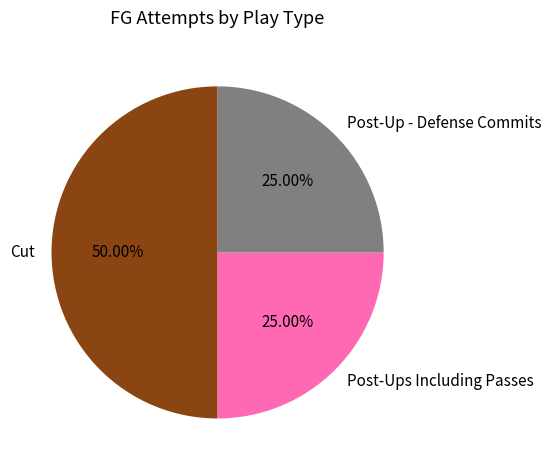

Is Post-Up - Defense Commits the majority of the pie?

No